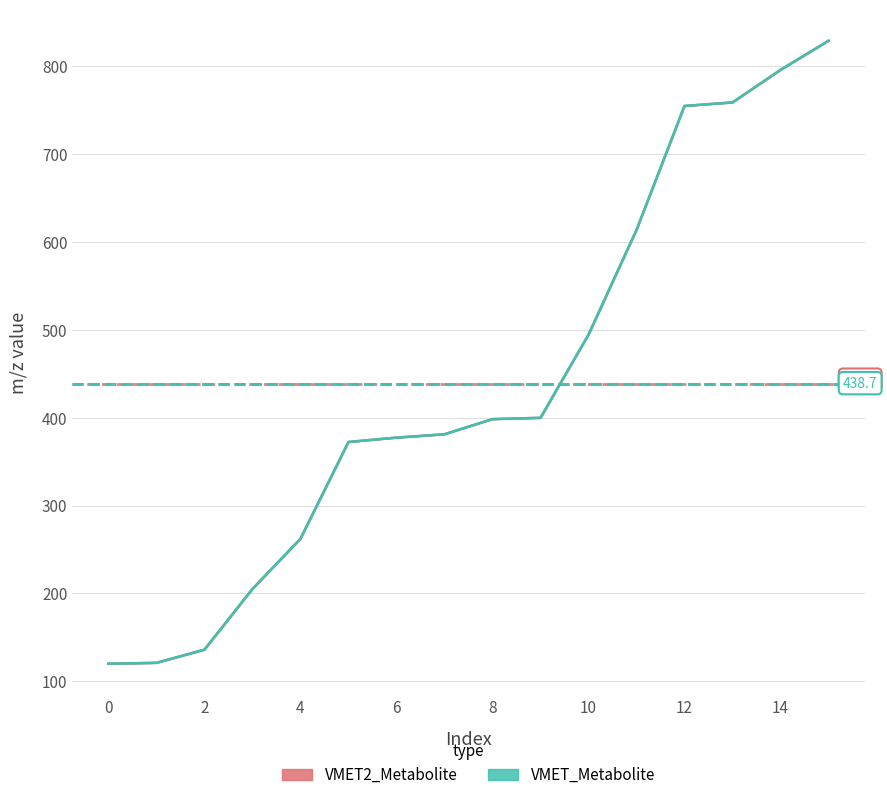

List the series in order of their overall mean, lowest first.

VMET2_Metabolite, VMET_Metabolite